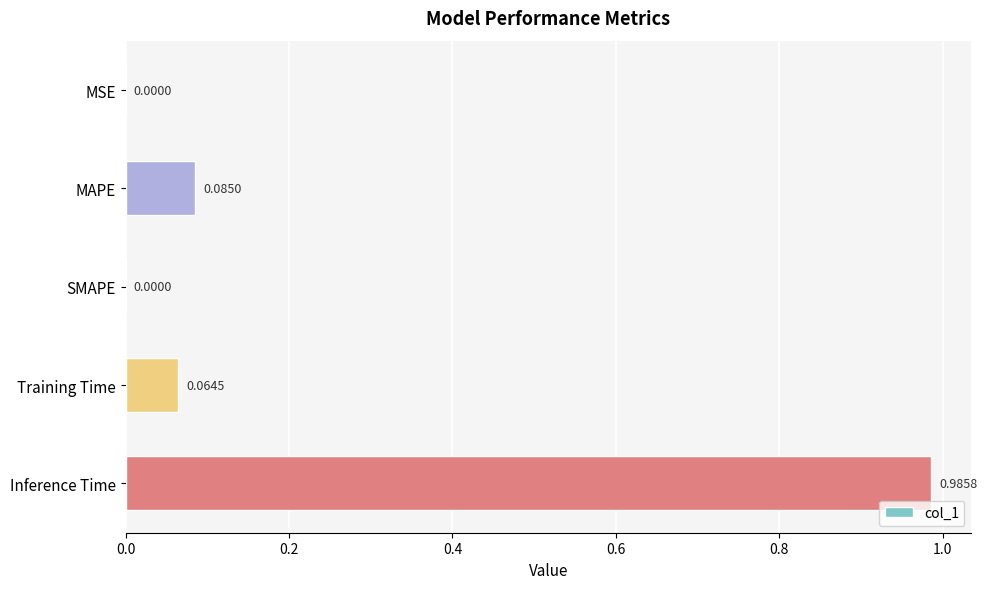

How many data points are above 0?

4